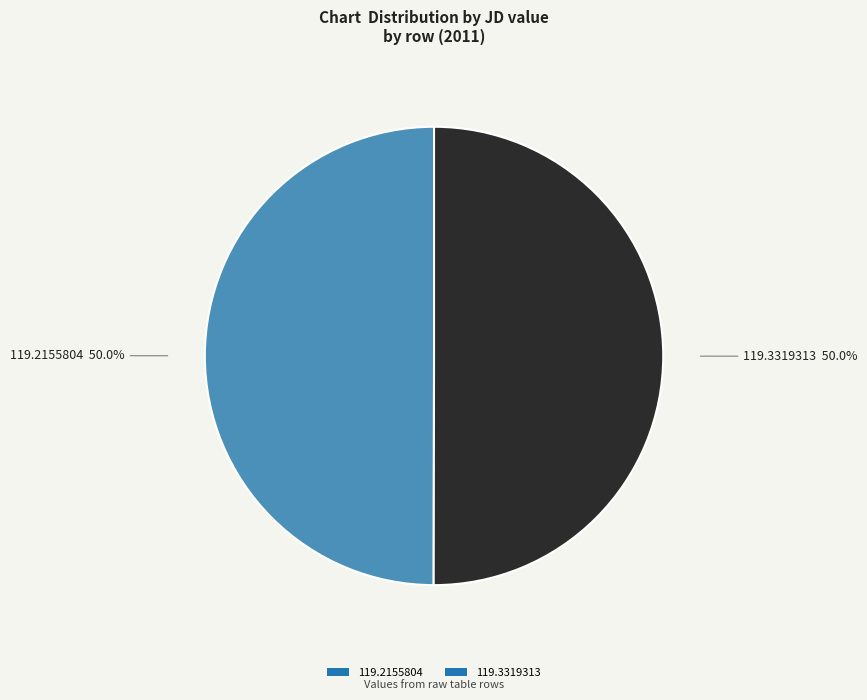

What is the ratio of the value at 119.2155804 to the value at 119.3319313?

1.0